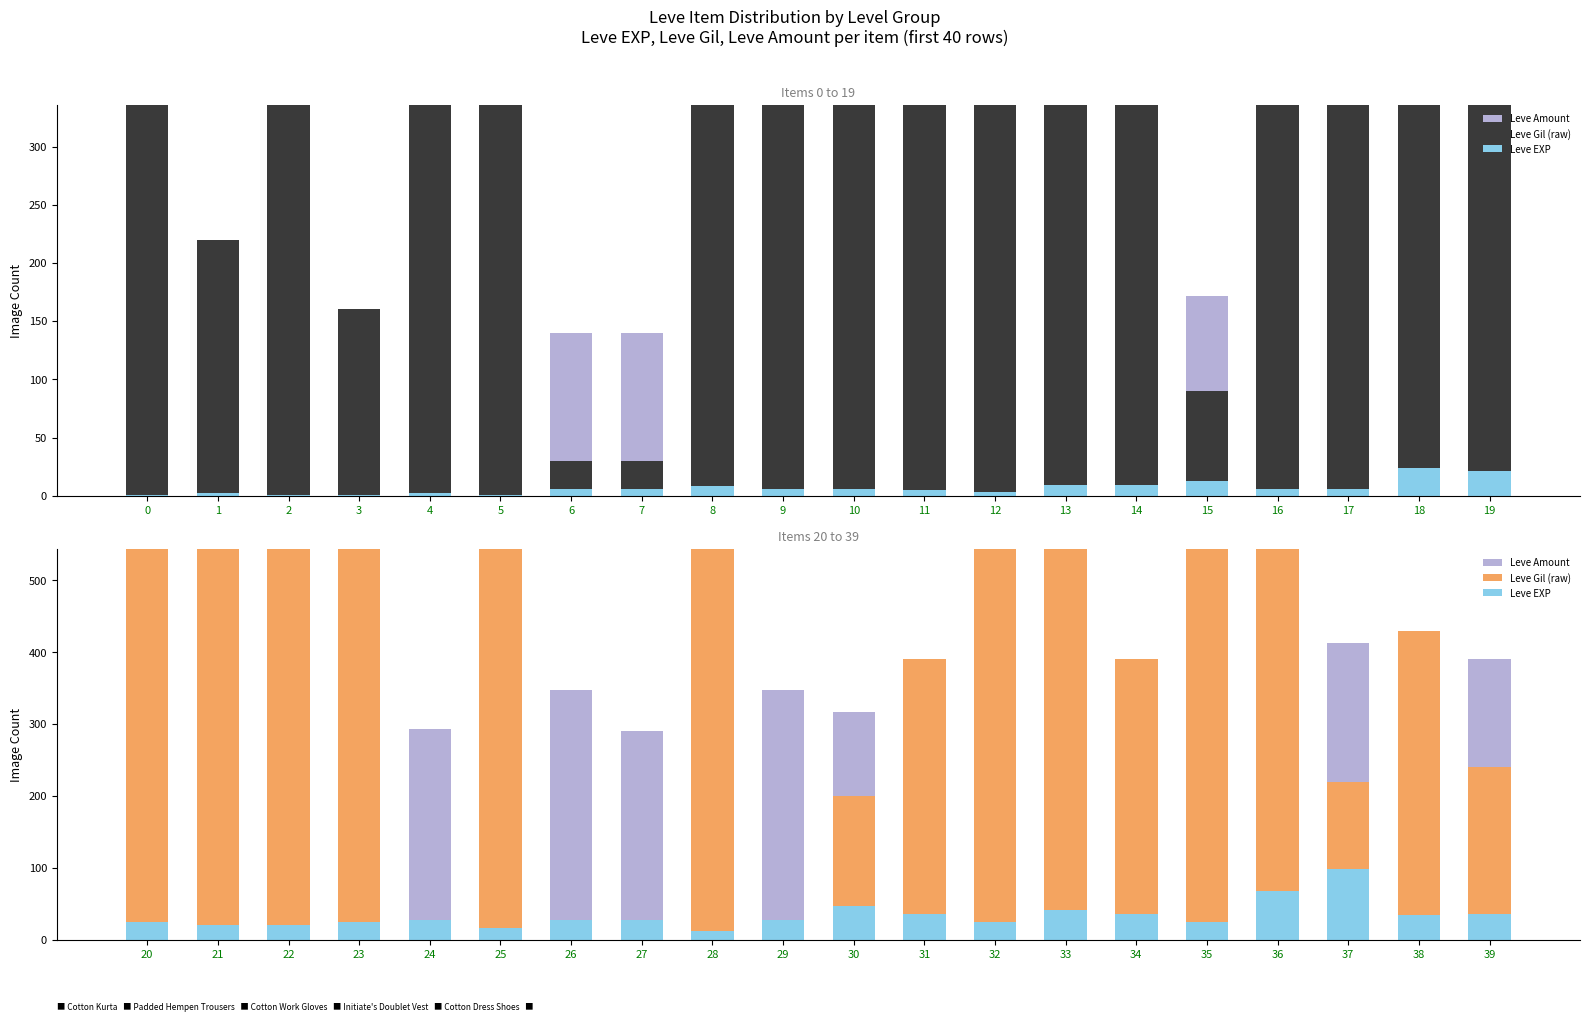

What is the total value across all series at 28?

1079